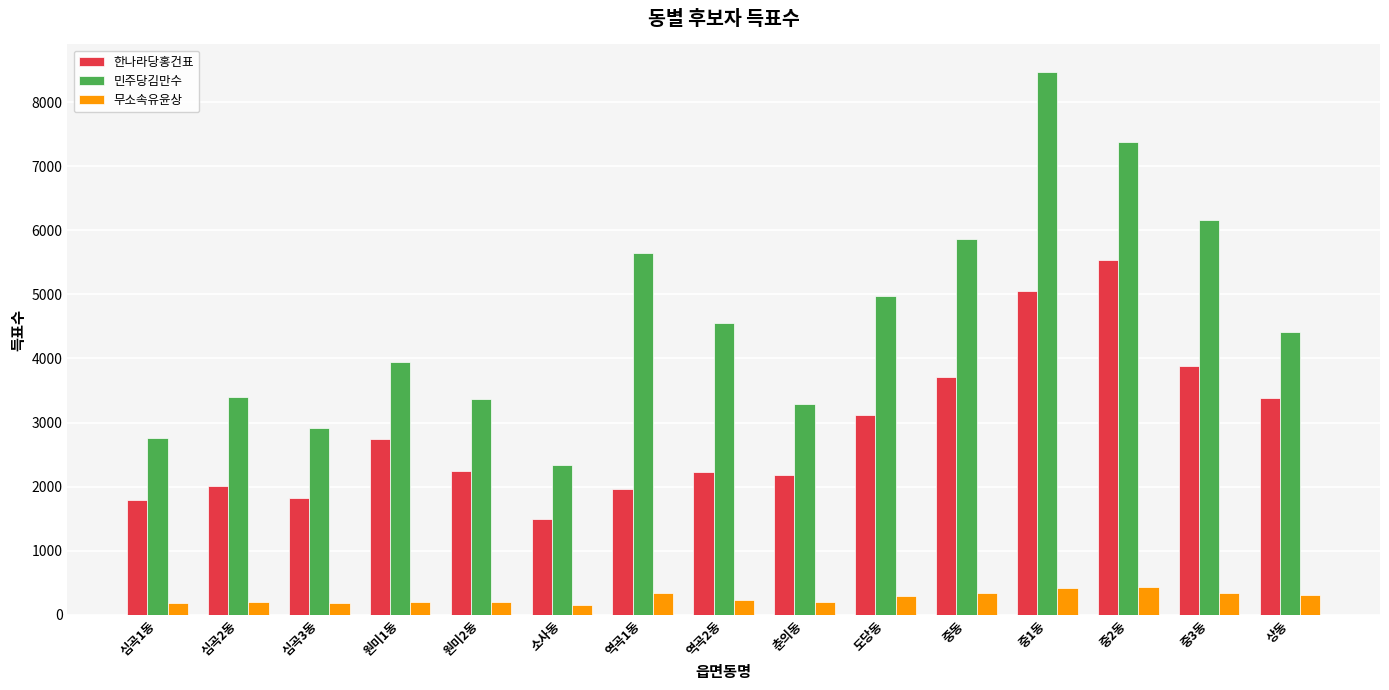

What is the label of the 8th bar from the left?

역곡2동